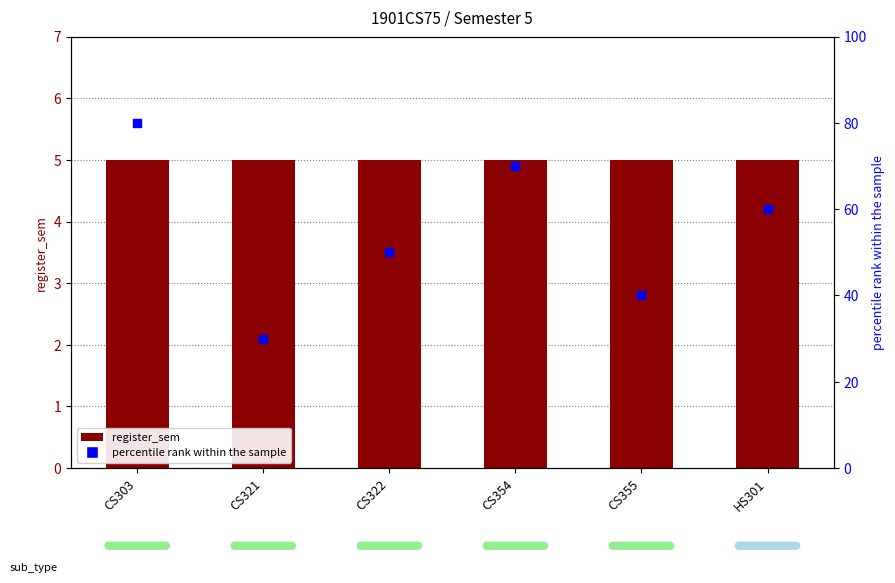

At which category is the sum across all series the highest?

CS303